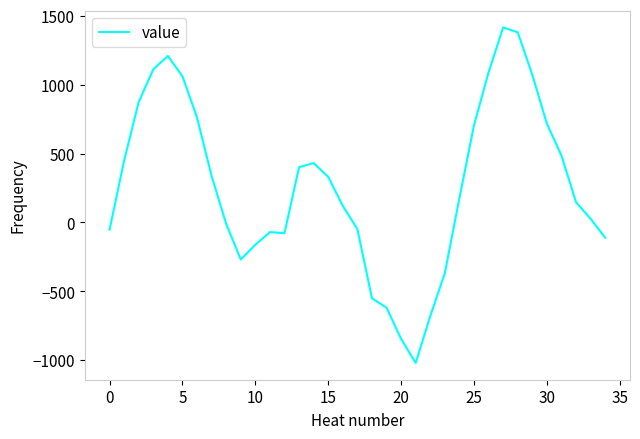

What is the smallest value displayed?

-1019.8